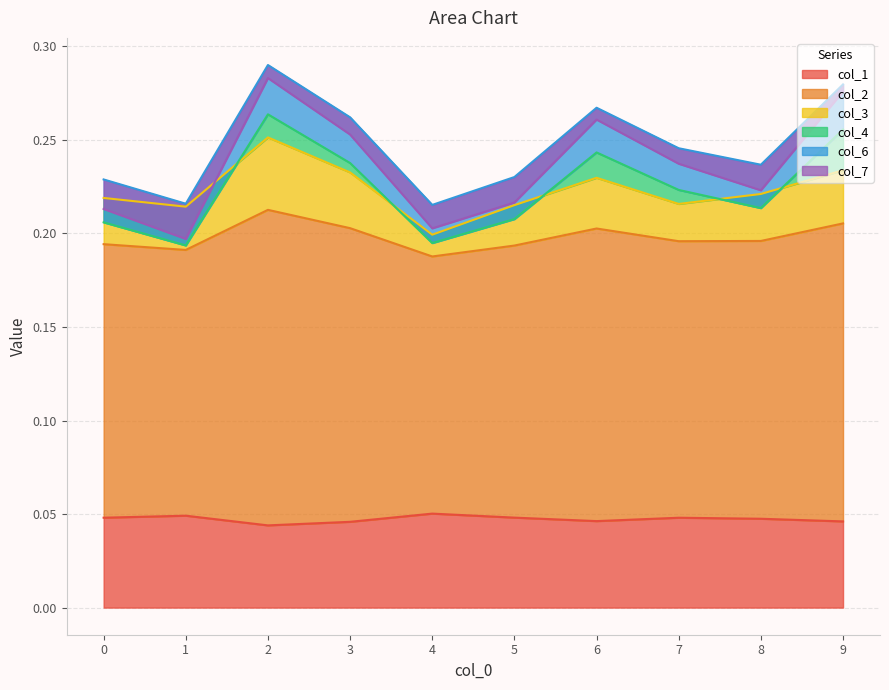

True or false: col_2 and col_1 cross at least once.

False